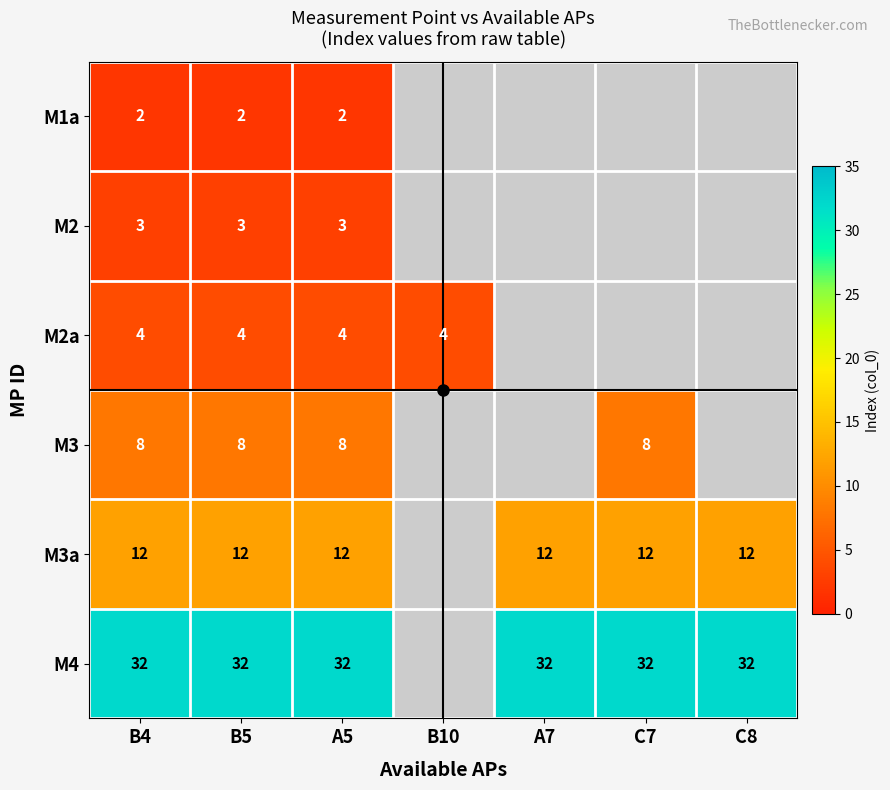

Count the number of categories in the chart.

7